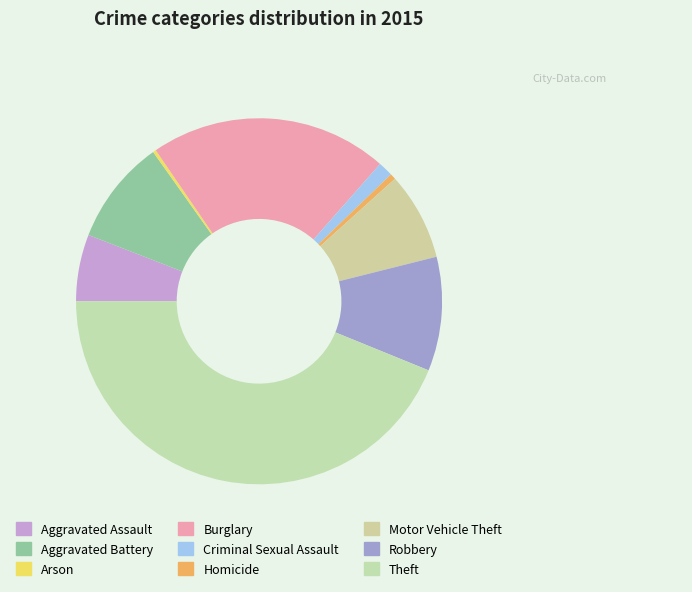

Is Theft the majority of the pie?

No